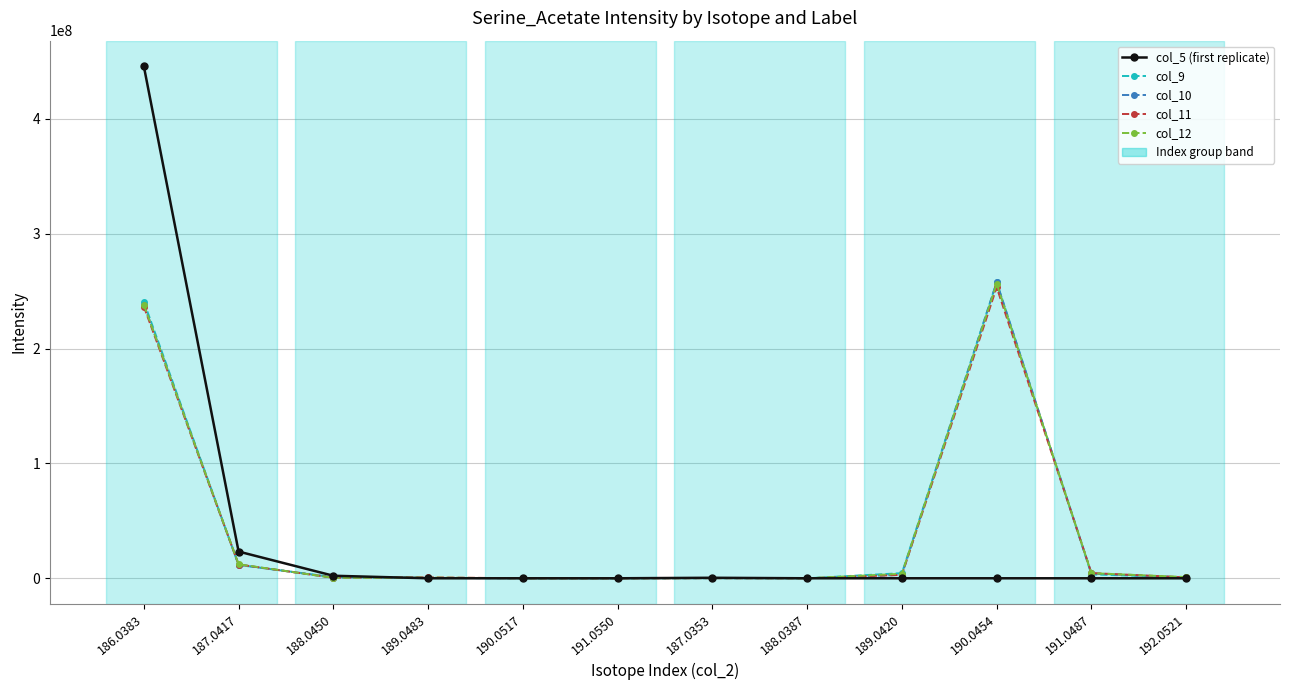

Does the chart have visible grid lines?

Yes